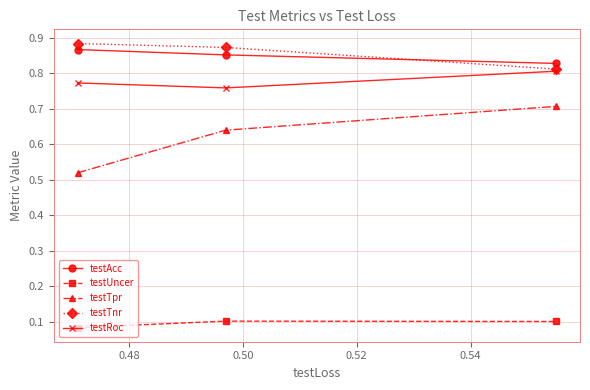

How many testAcc values are between 0 and 1?

3